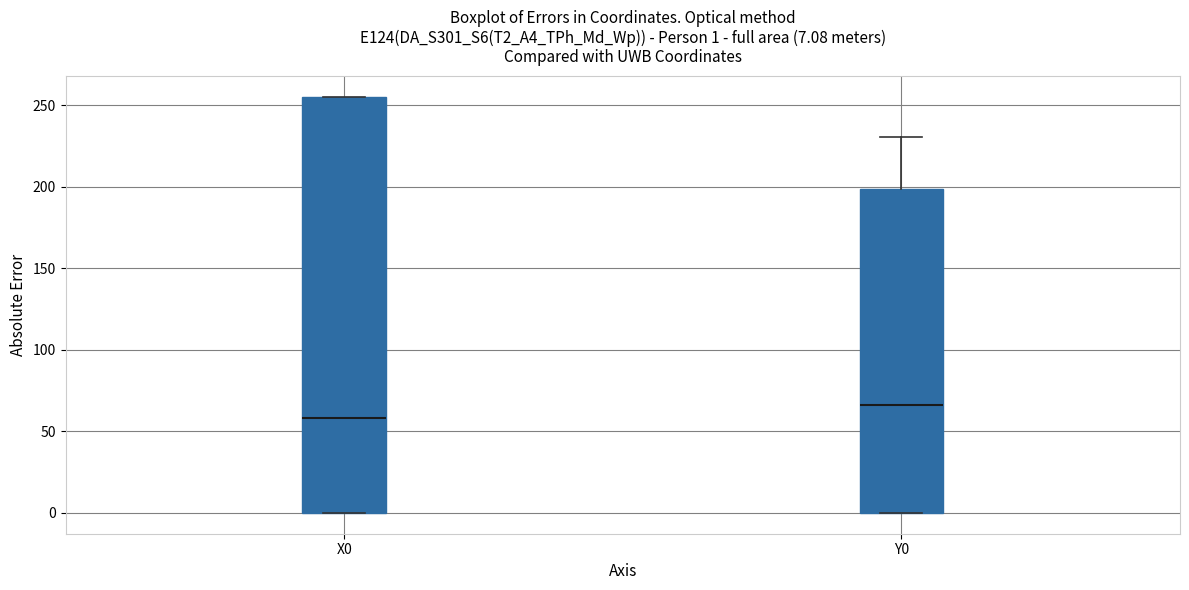

Which box is the tallest, from its lower edge to its upper edge?

X0